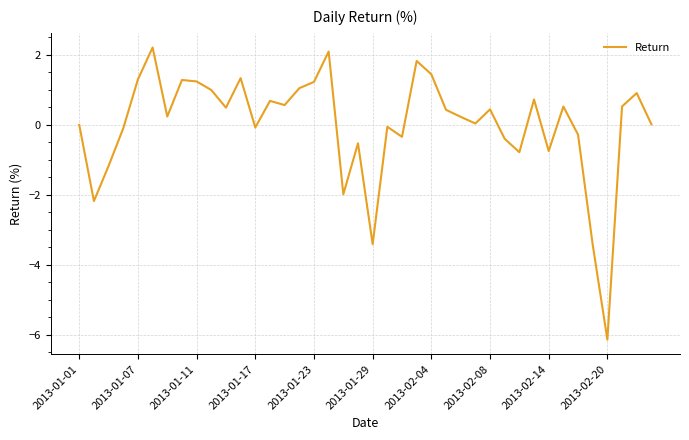

What is the minimum value shown in the chart?

-6.1